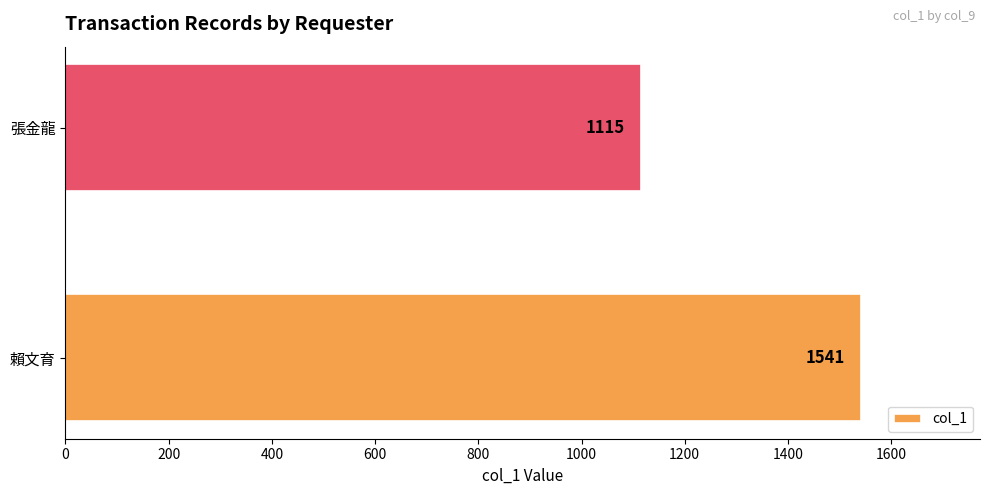

List the labels in order of value, smallest first.

張金龍, 賴文育